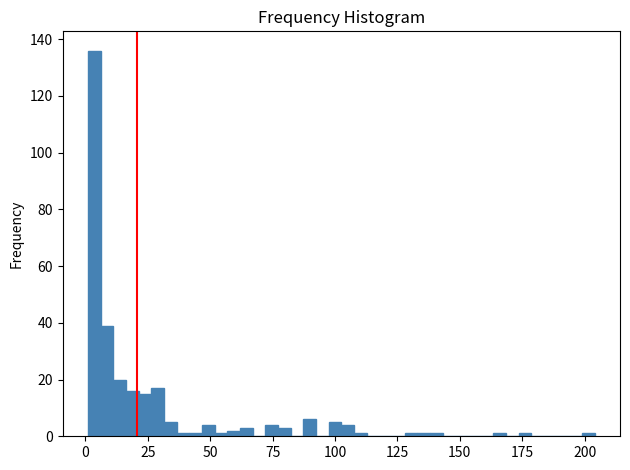

Read against the x-axis, roughly where is the centre of the tallest bar?

5